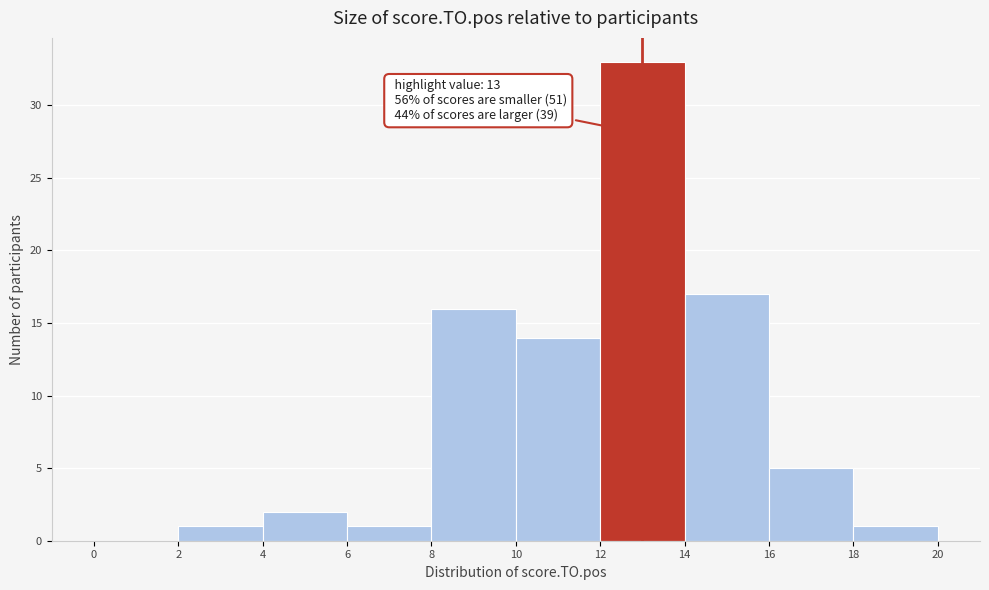

Over which range of the x-axis is the bar tallest?

12 to 14